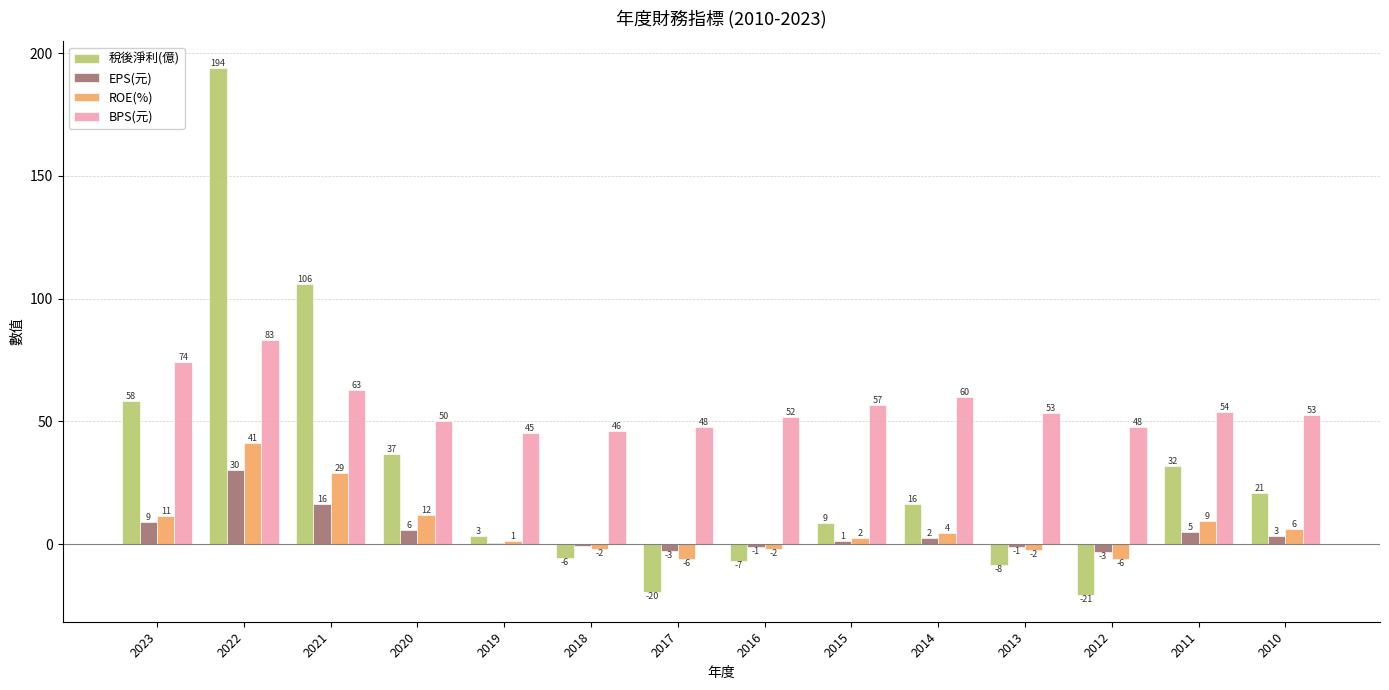

Is it true that ROE(%) equals 1.2 at 2015?

False